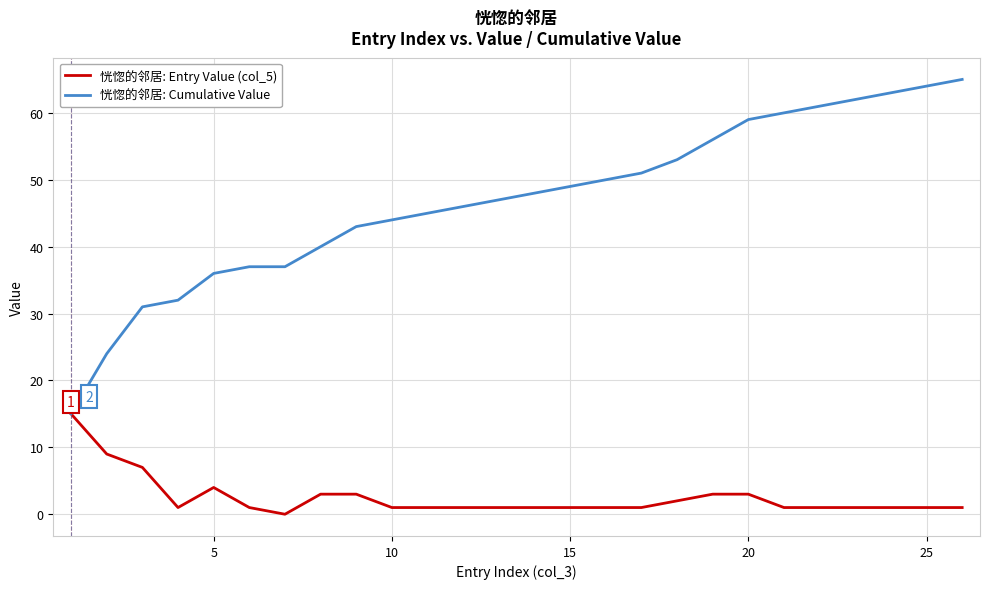

How many lines are shown in the chart?

2